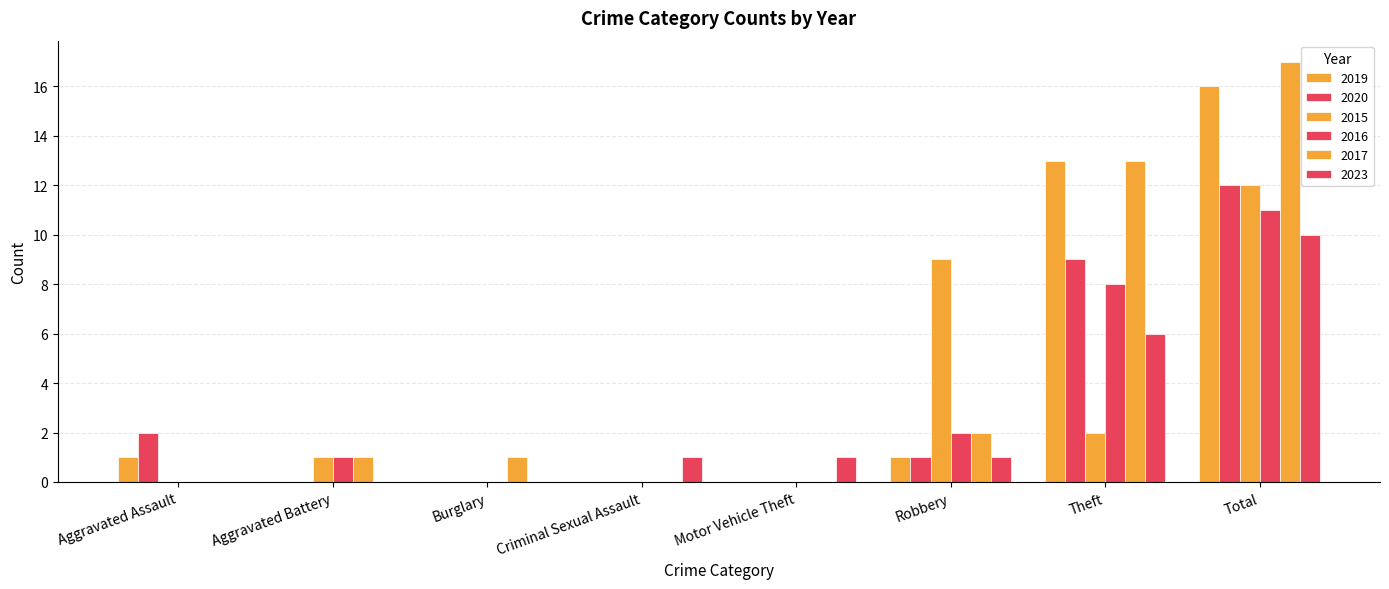

Are the bars horizontal?

No